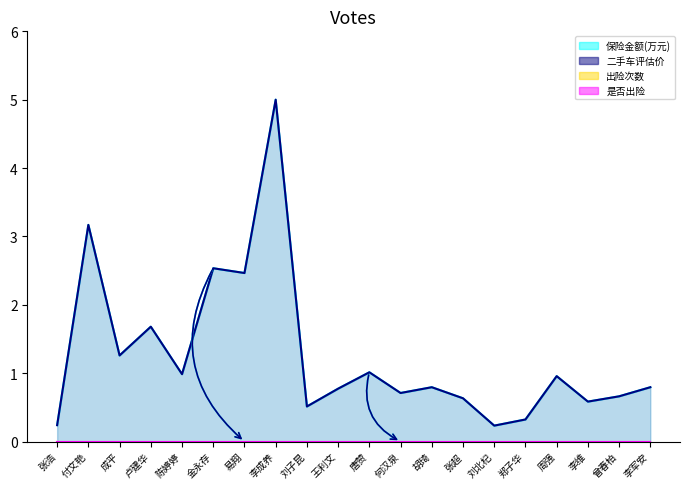

At how many categories does at least one series exceed 4?

1